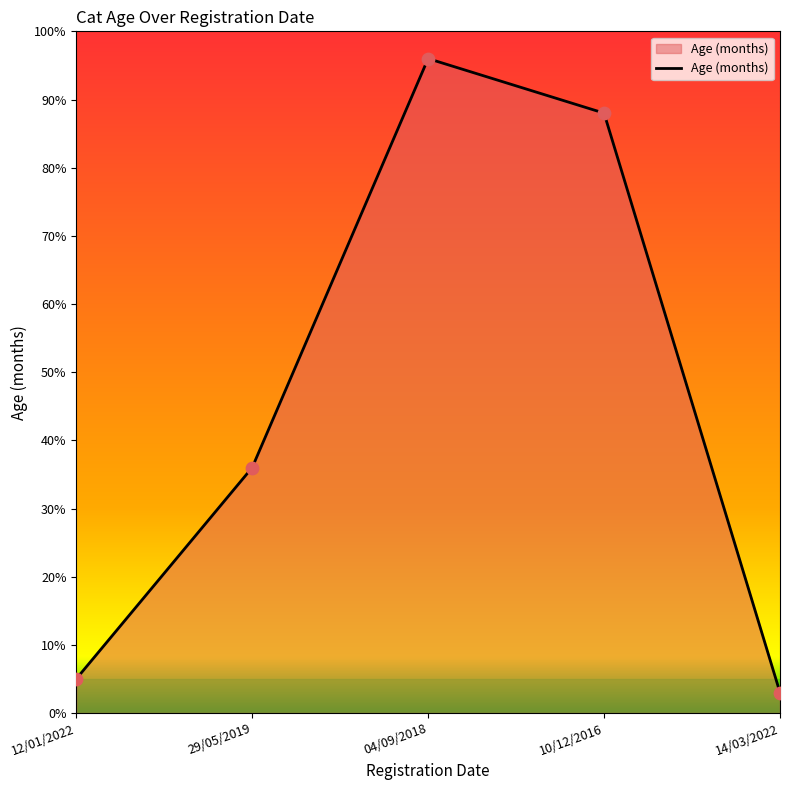

What is the change in value from 04/09/2018 to 14/03/2022?

-93